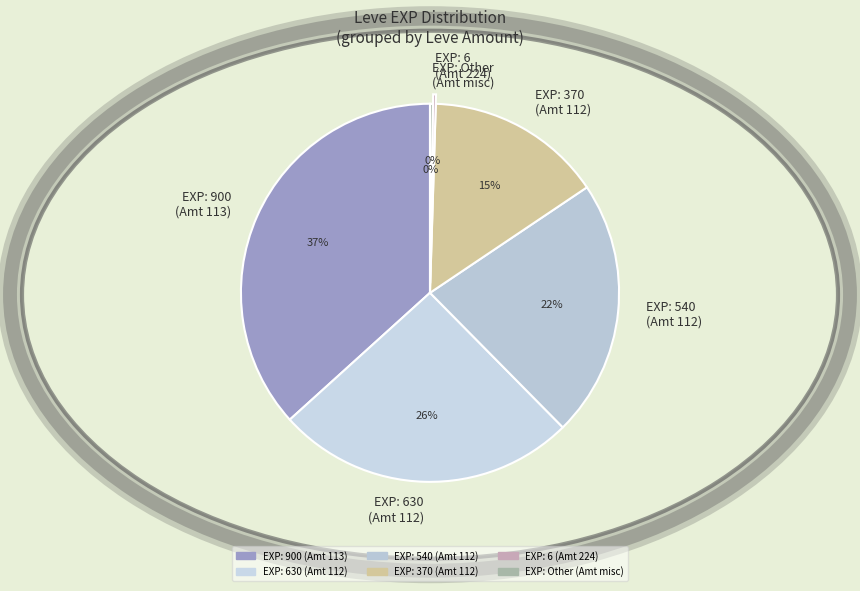

The EXP: 540 (Amt 112) slice represents 9% of the pie. True or false?

False